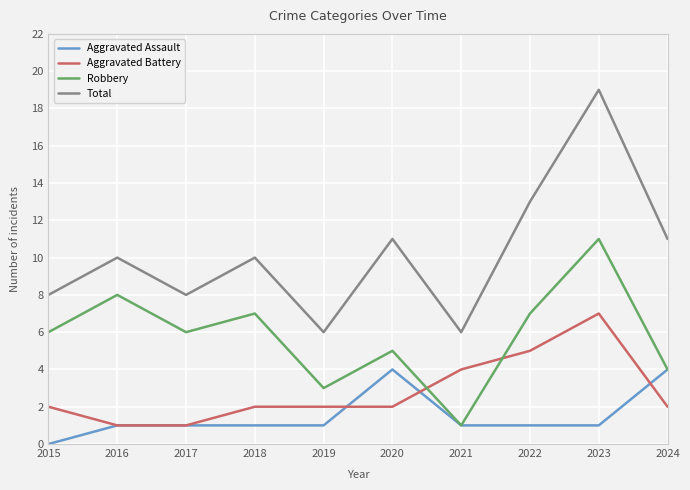

What is the difference between the maximum and second lowest values in the Total series?

13